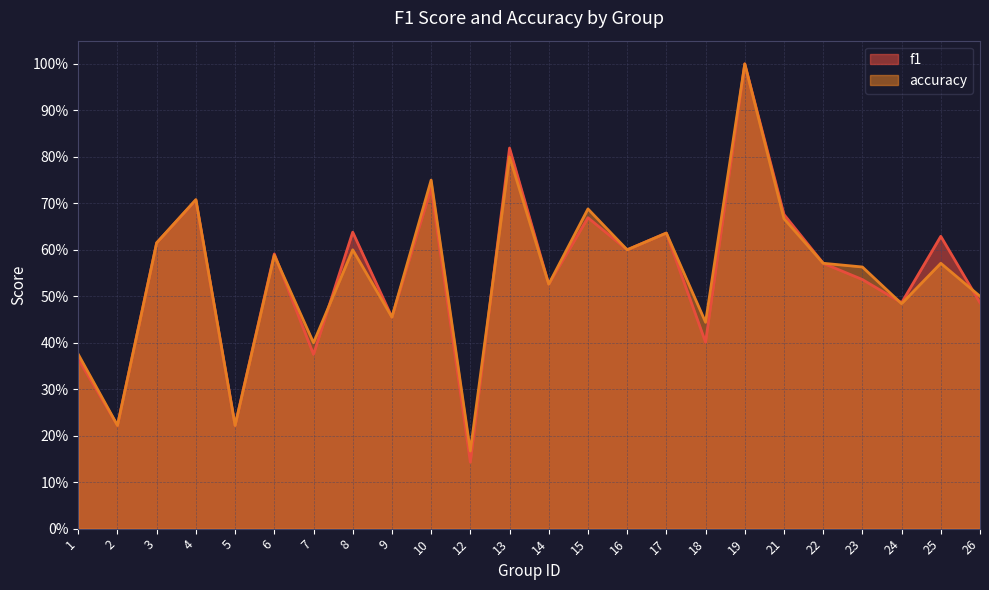

Which category has the lowest value in the f1 series?

12